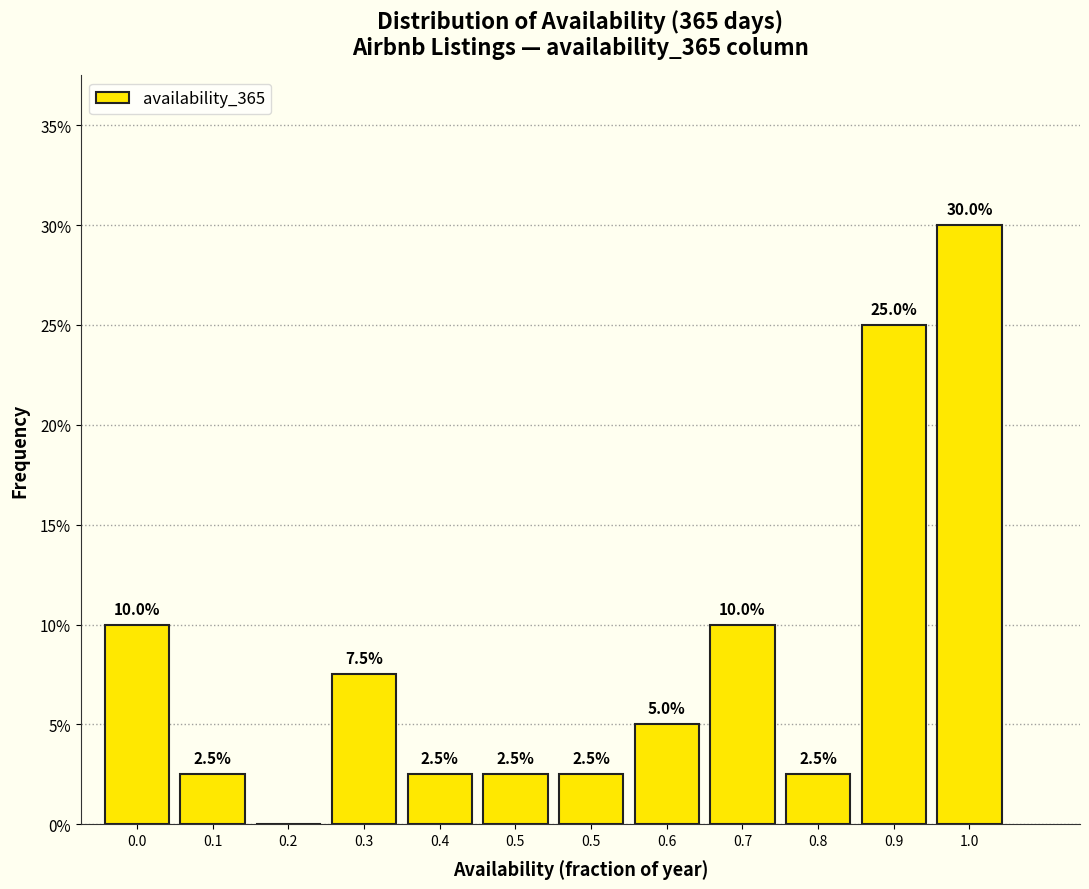

Count the number of data series in this chart.

1